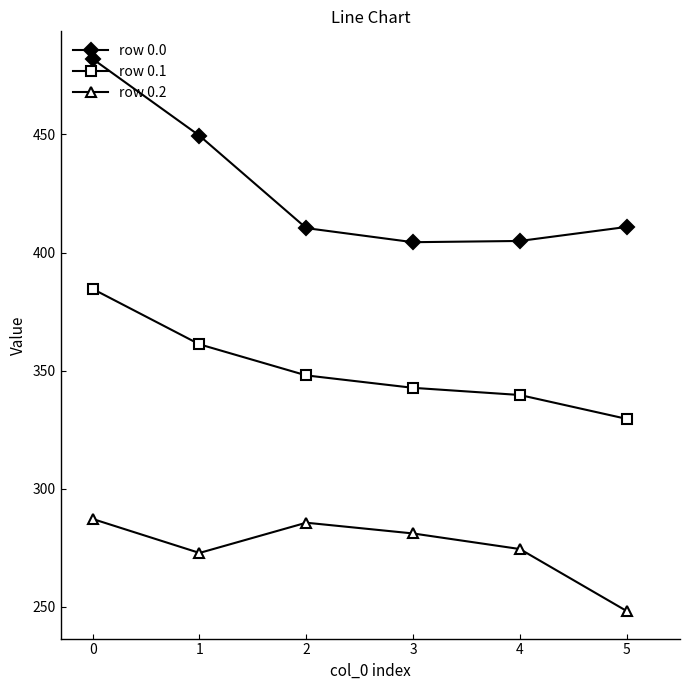

True or false: row 0.0 has a value of 105.7 at 1.

False